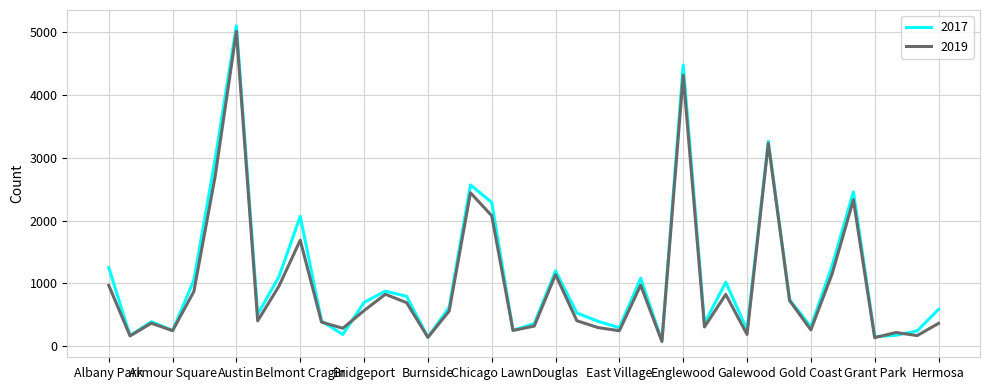

What is the sum of all 2017 values?

42987